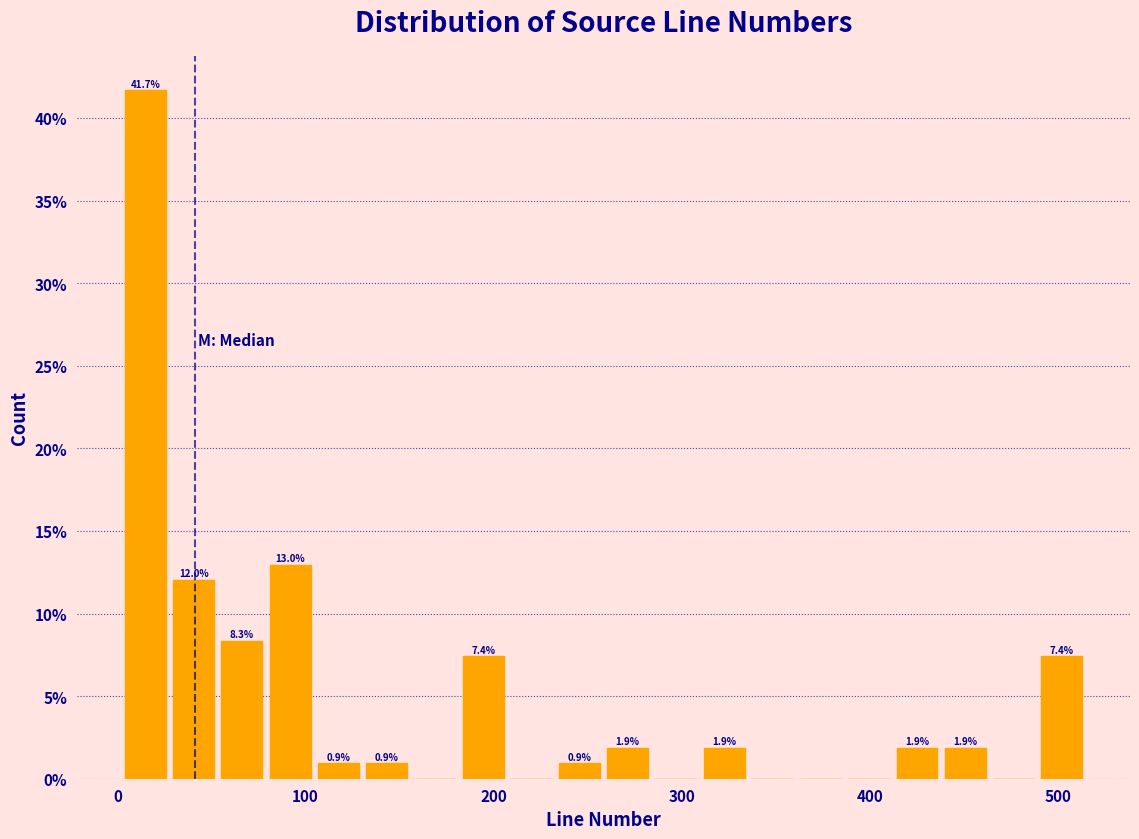

Read against the x-axis, roughly where is the centre of the tallest bar?

10